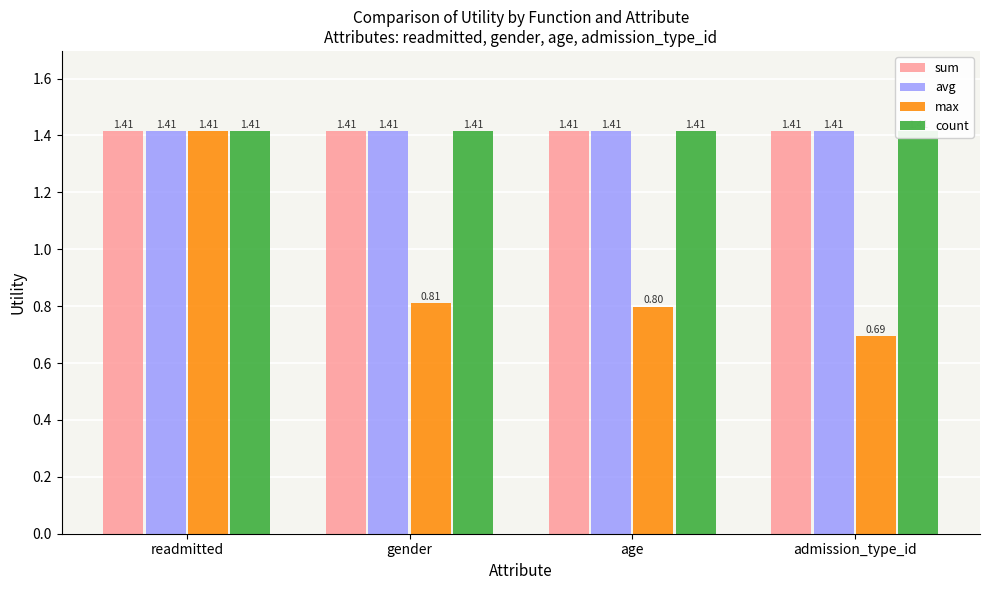

The value of count at age is 1.4. True or false?

True